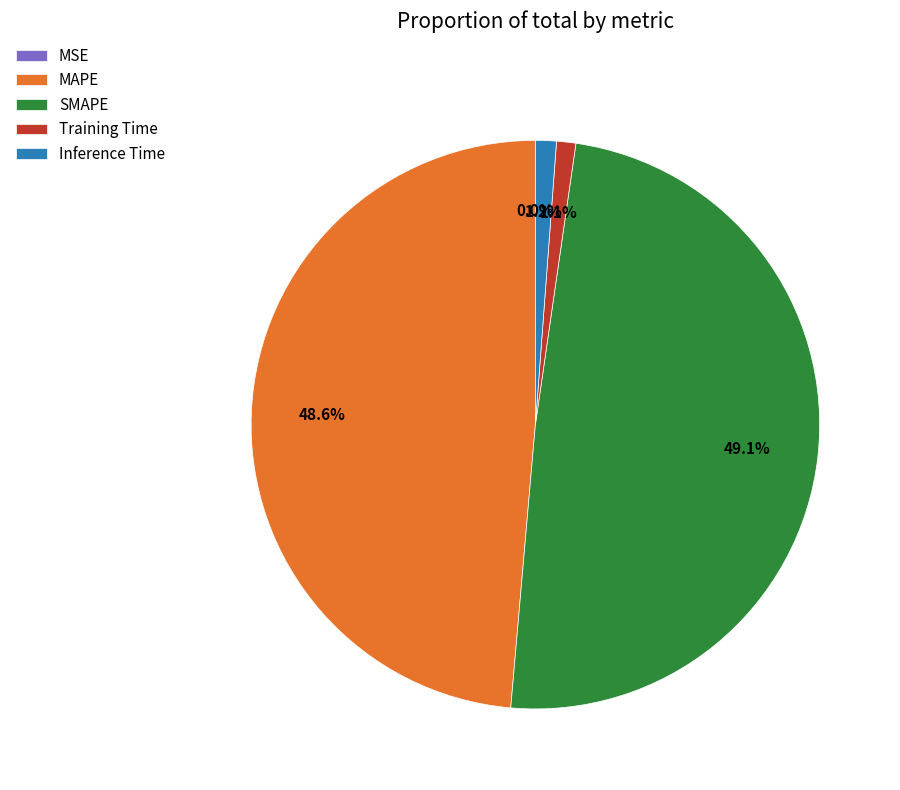

Does Inference Time account for over 50% of the chart?

No